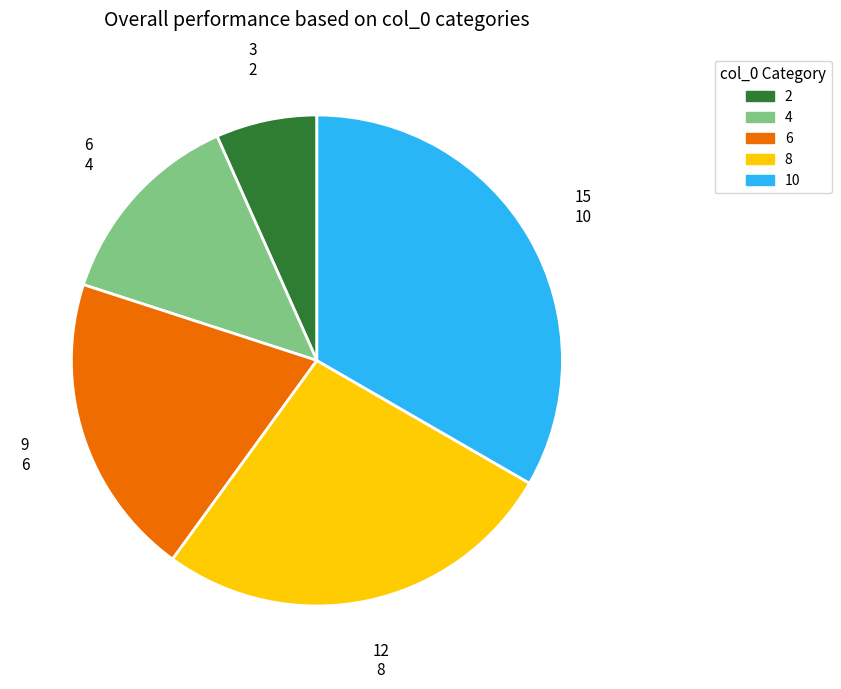

Is there any slice that represents more than half of the pie?

No